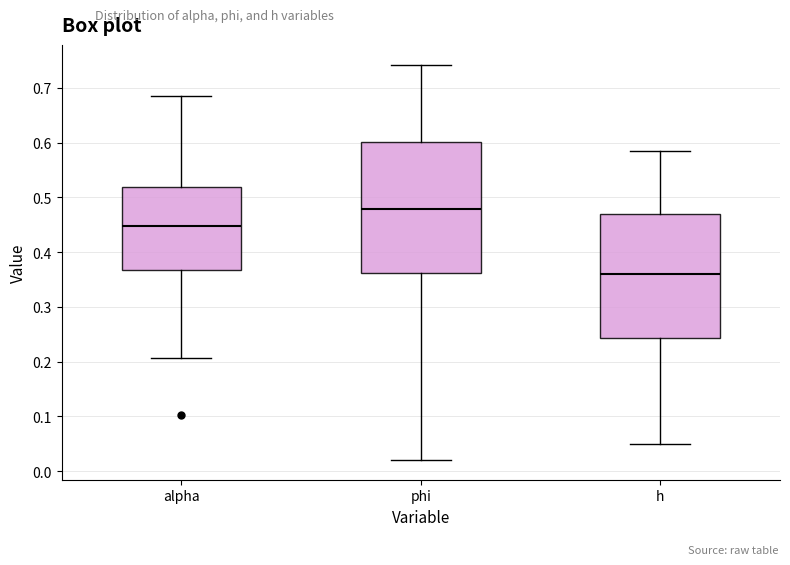

Reading left to right, transcribe this box plot: for each box, give where its median line is, the range the box spans, and where its two whiskers end, as read against the y-axis. The values are not printed on the chart, so give them approximately, as read against the axis.

alpha: median 0.45, box 0.37 to 0.52, whiskers 0.21 to 0.69
phi: median 0.48, box 0.36 to 0.60, whiskers 0.02 to 0.74
h: median 0.36, box 0.24 to 0.47, whiskers 0.05 to 0.58